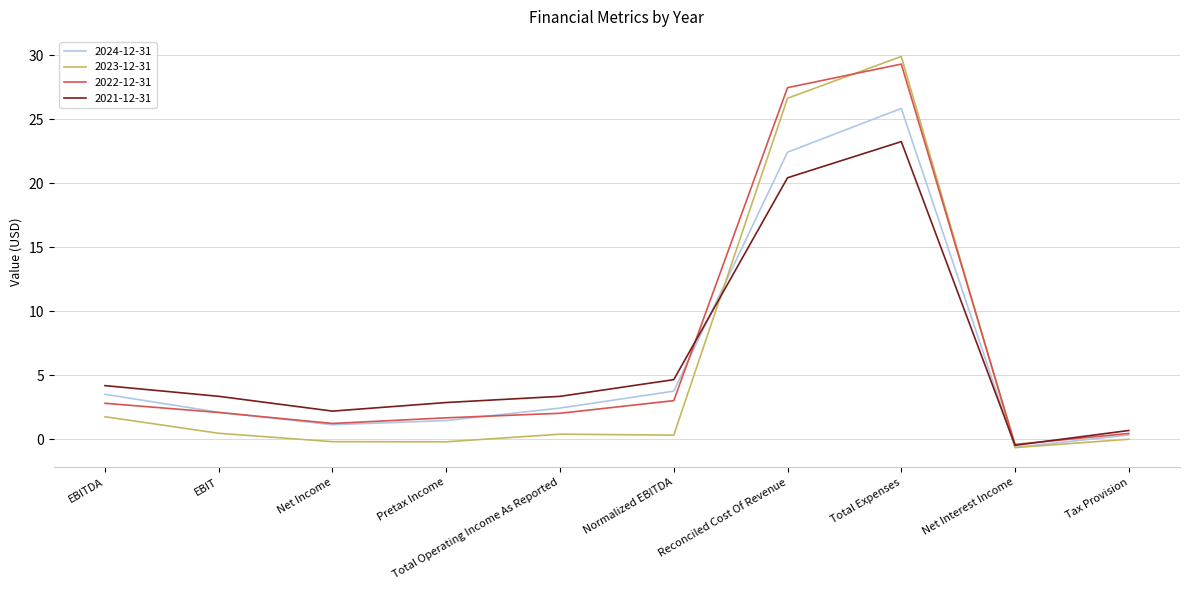

What is the difference between the 2021-12-31 values at EBITDA and EBIT?

0.8